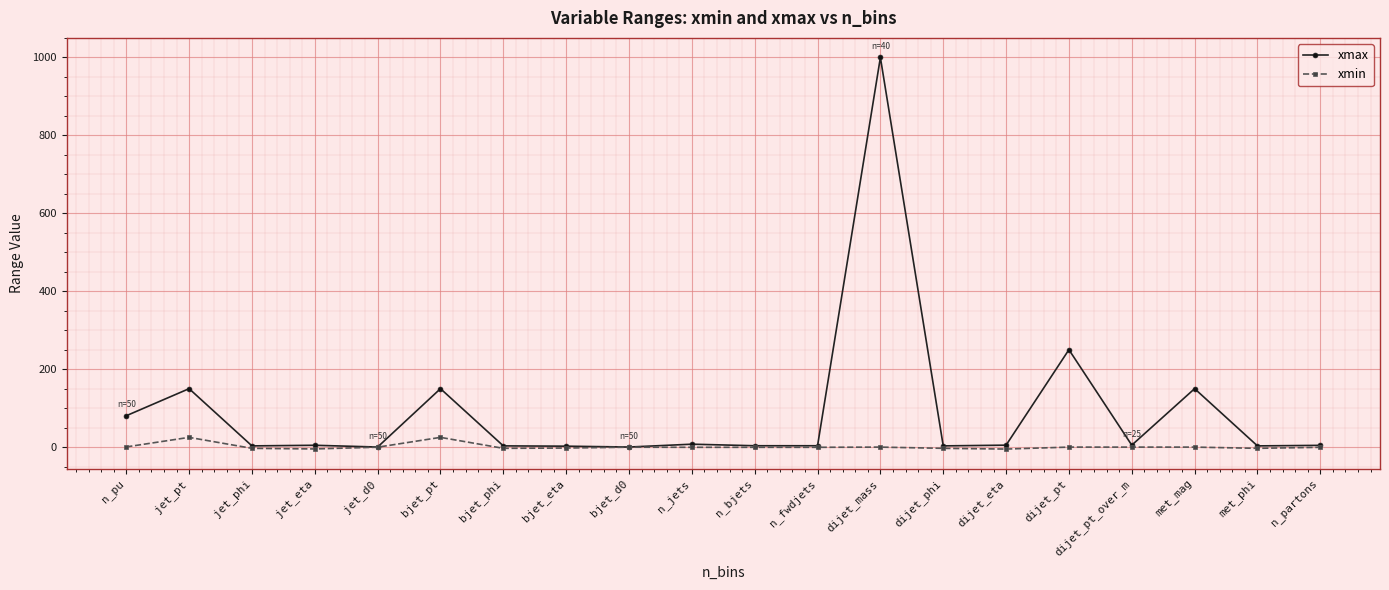

Rank the series by their average value, from lowest to highest.

xmin, xmax